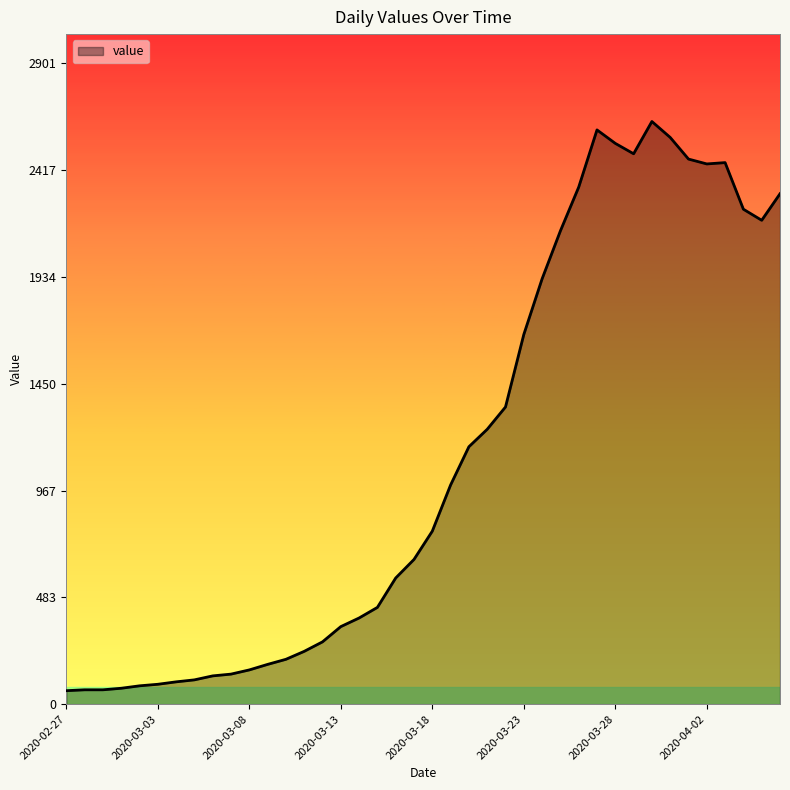

What is the difference between the maximum and minimum values?

2576